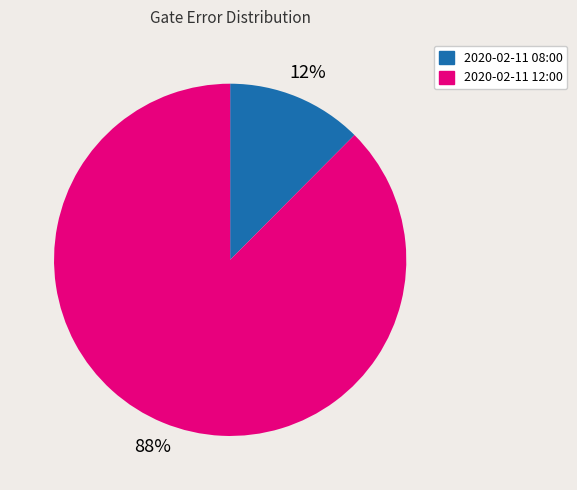

Is the sum of 2020-02-11 12:00 and 2020-02-11 08:00 greater than half?

Yes